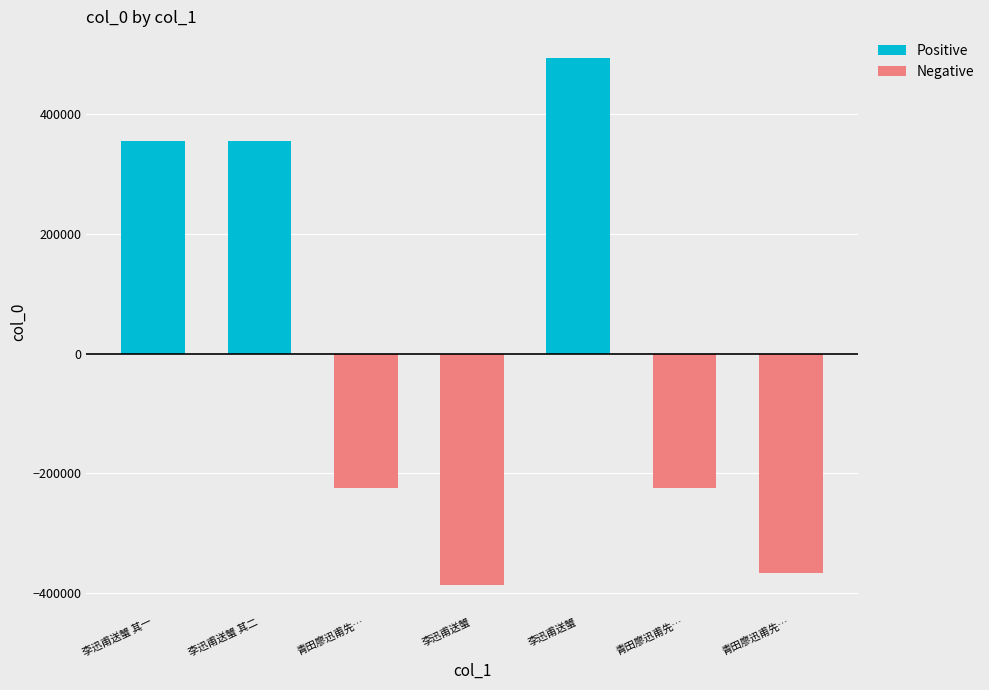

How many categories are shown in the chart?

7